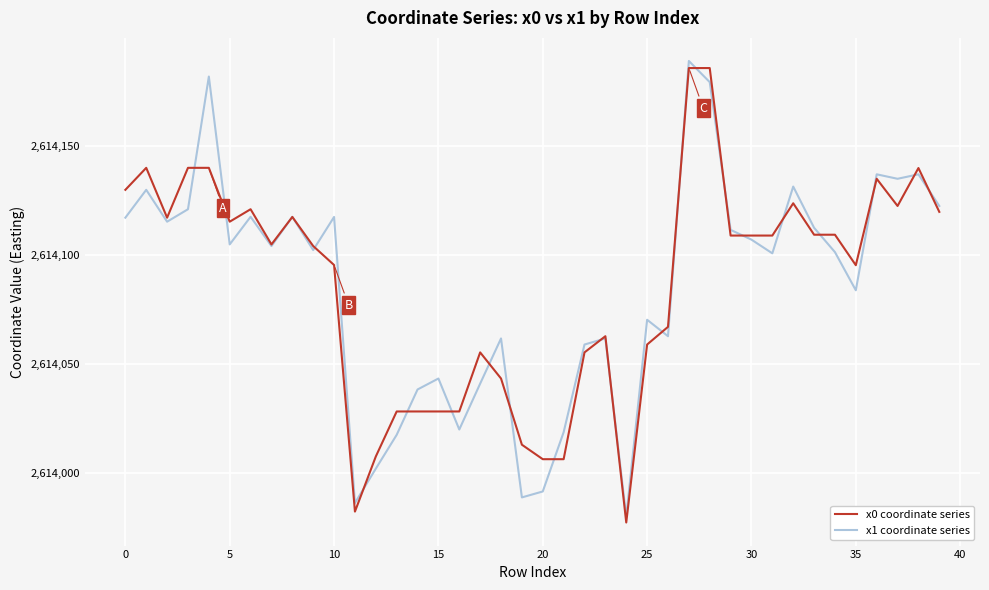

List the series in order of their peak value, lowest first.

x0 coordinate series, x1 coordinate series